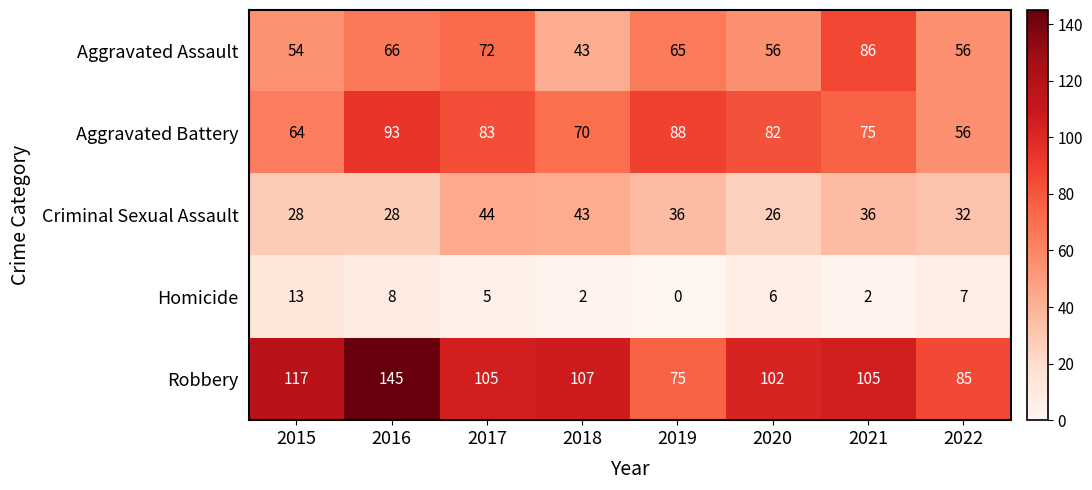

What is the sum of all Aggravated Assault values?

498